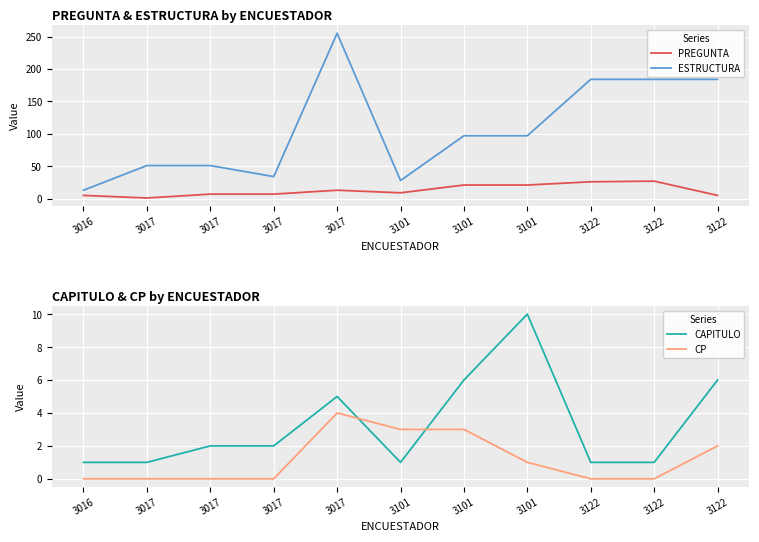

Reading right to left, transcribe all the data shown in this chart.

PREGUNTA: 3122=5	3122=27	3122=26	3101=21	3101=21	3101=9	3017=13	3017=7	3017=7	3017=1	3016=5
ESTRUCTURA: 3122=184	3122=184	3122=184	3101=97	3101=97	3101=28	3017=255	3017=34	3017=51	3017=51	3016=13
CAPITULO: 3122=6	3122=1	3122=1	3101=10	3101=6	3101=1	3017=5	3017=2	3017=2	3017=1	3016=1
CP: 3122=2	3122=0	3122=0	3101=1	3101=3	3101=3	3017=4	3017=0	3017=0	3017=0	3016=0